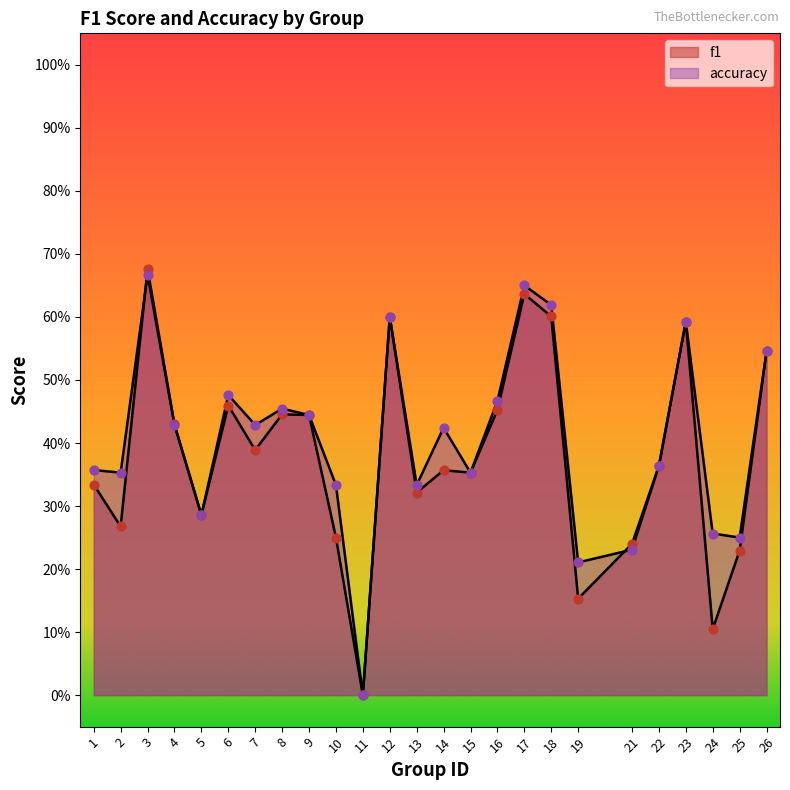

What is the total value across all series at 5?

0.6